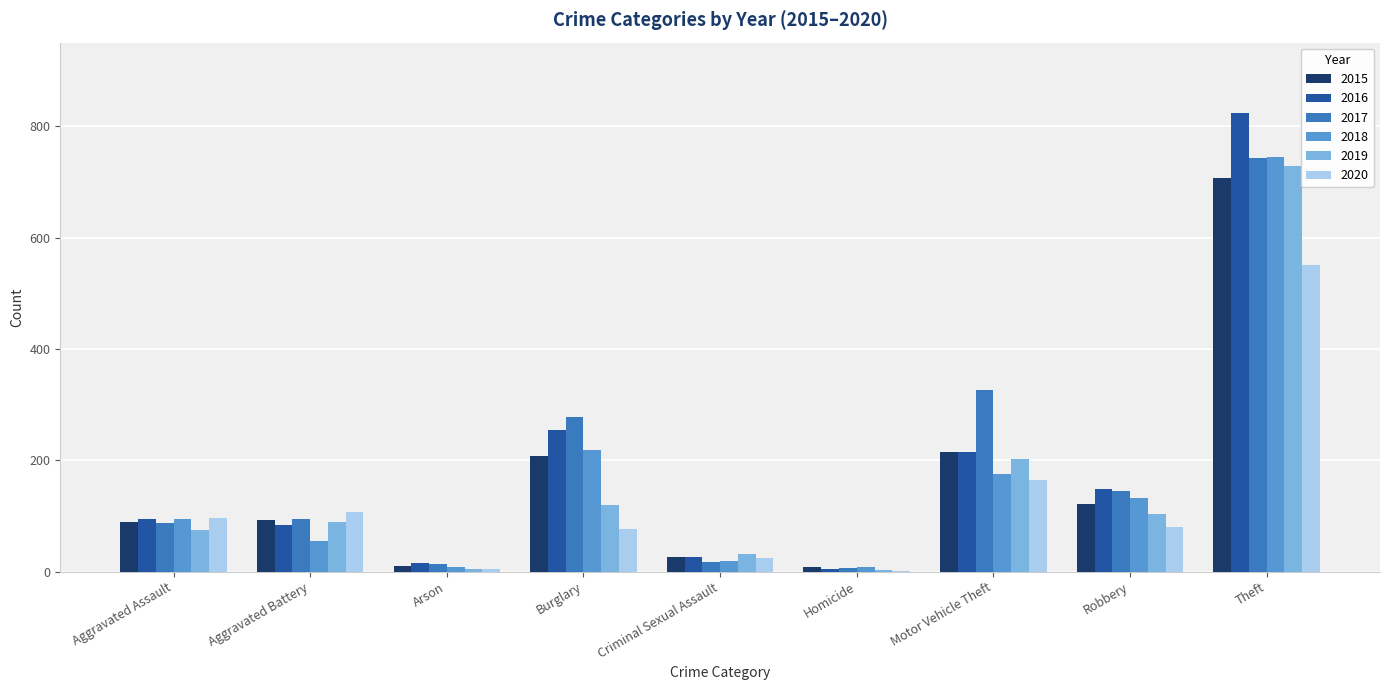

How many groups of bars are there?

9